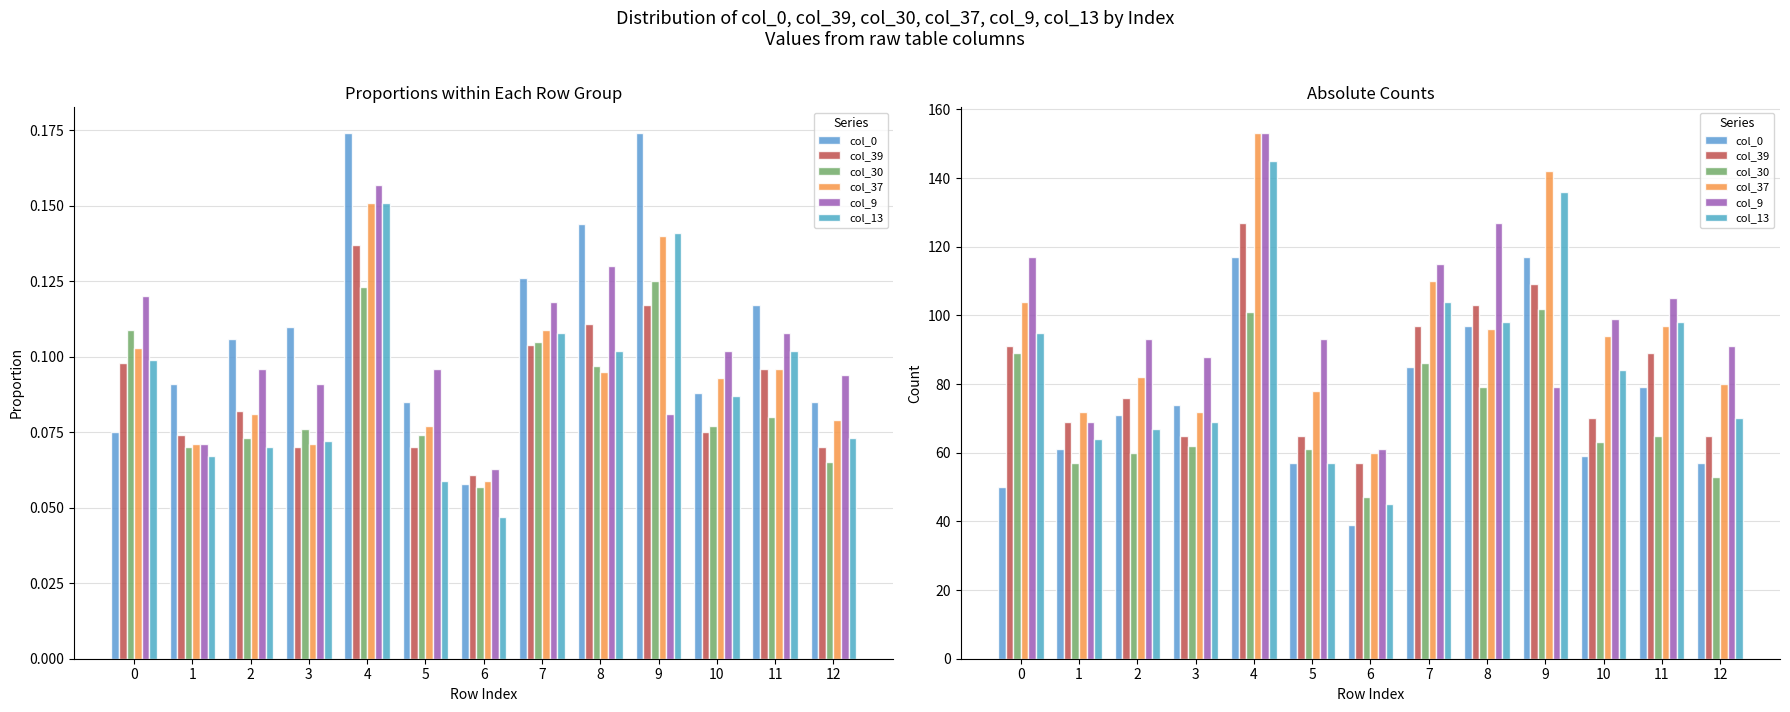

What is the difference between the col_37 values at 7 and 0?

6